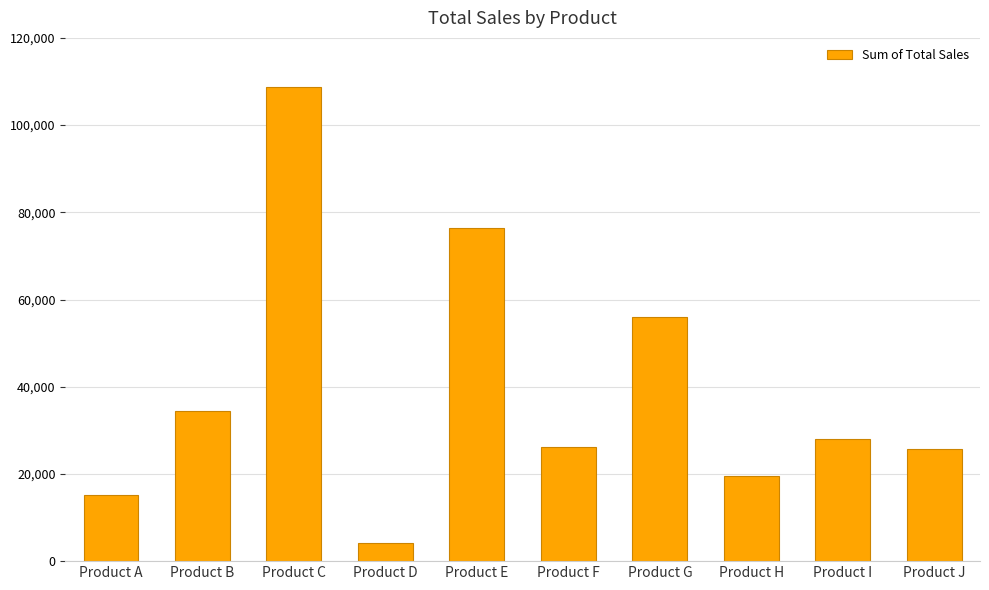

What is the difference between the second highest and minimum values?

72316